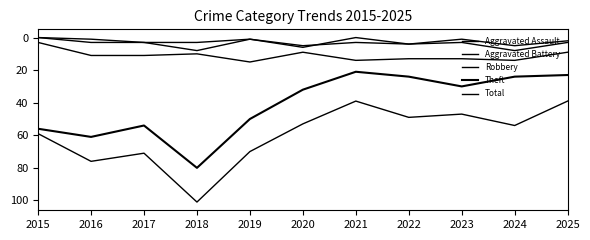

True or false: Total and Aggravated Battery cross at least once.

False